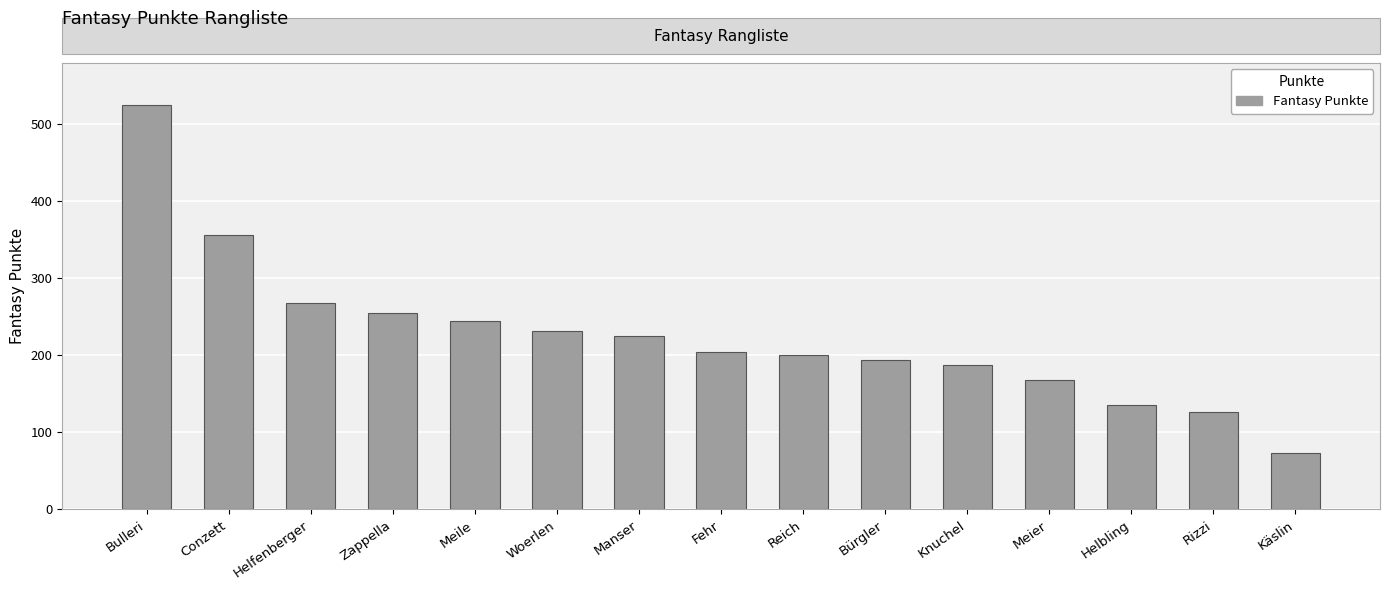

What position from the right is Zappella?

12